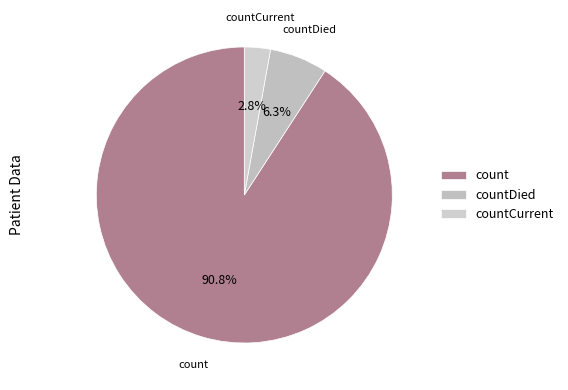

Rank the categories by value from lowest to highest.

countCurrent, countDied, count